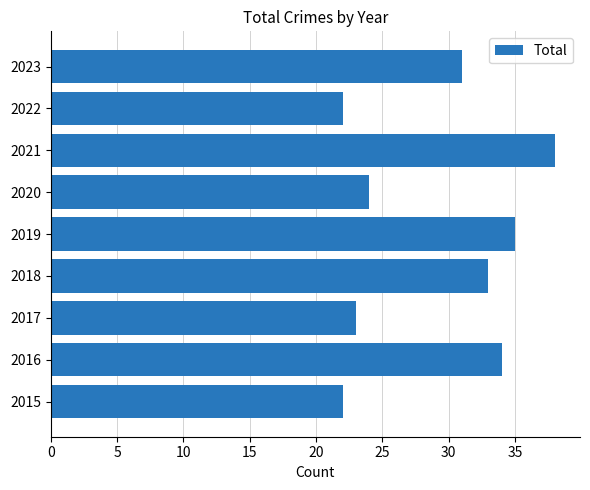

What is the maximum value shown in the chart?

38